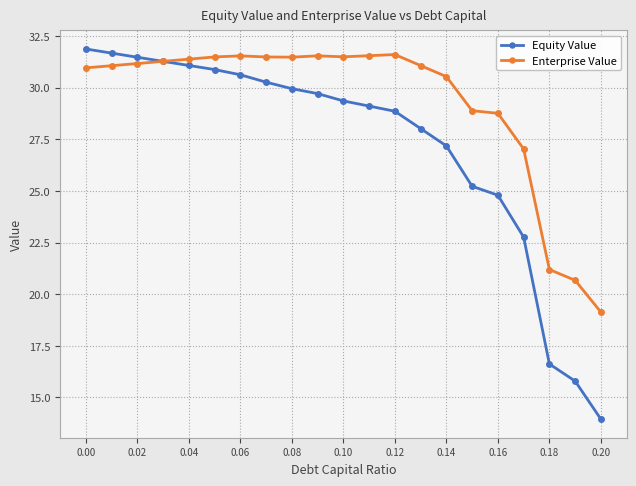

What is the minimum value for Equity Value?

13.9